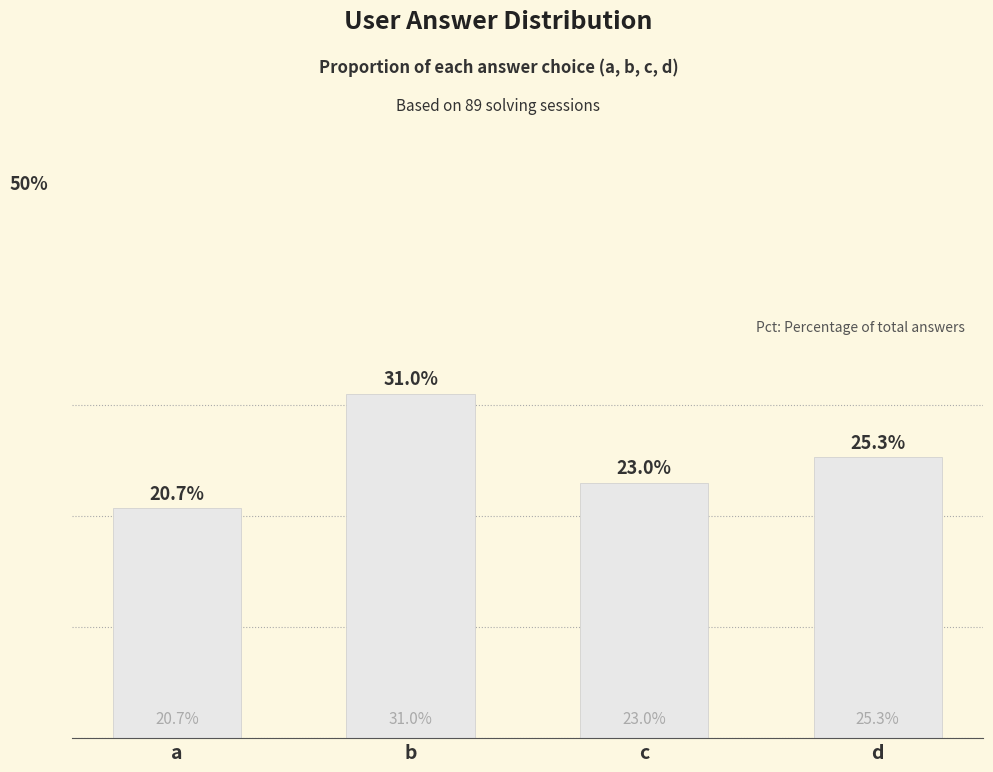

At which label does the data first exceed 25?

b